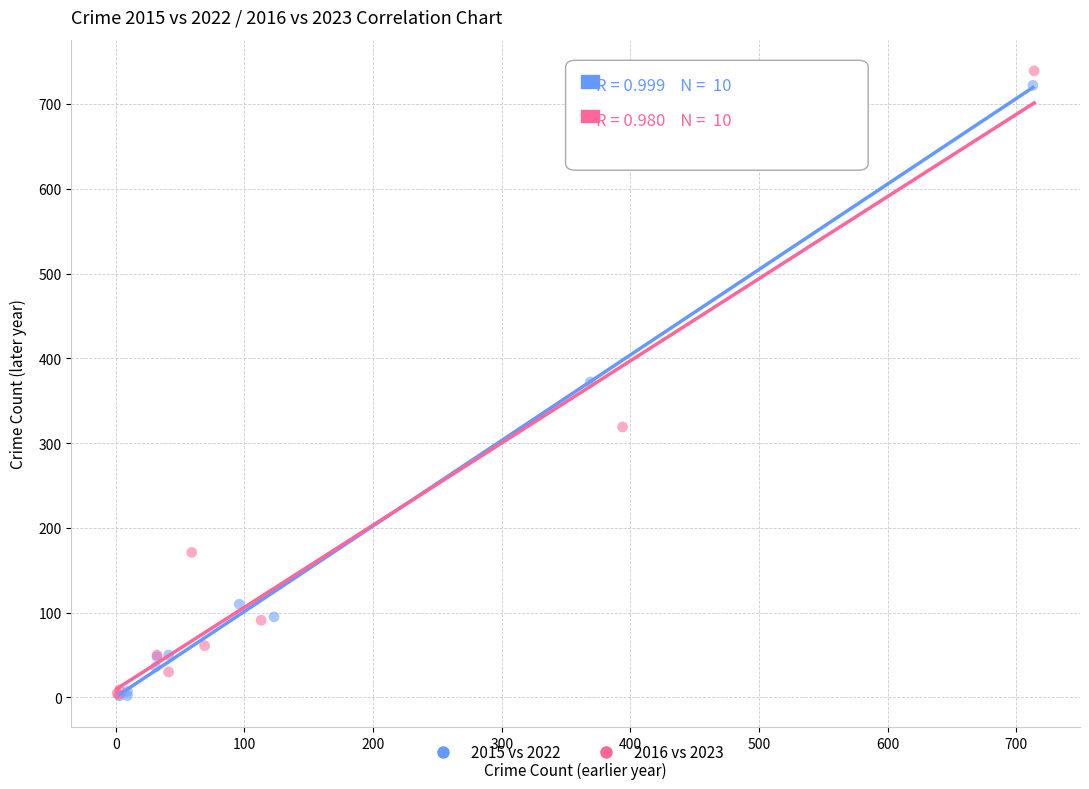

Which series has the largest Y range (max minus min)?

2016 vs 2023